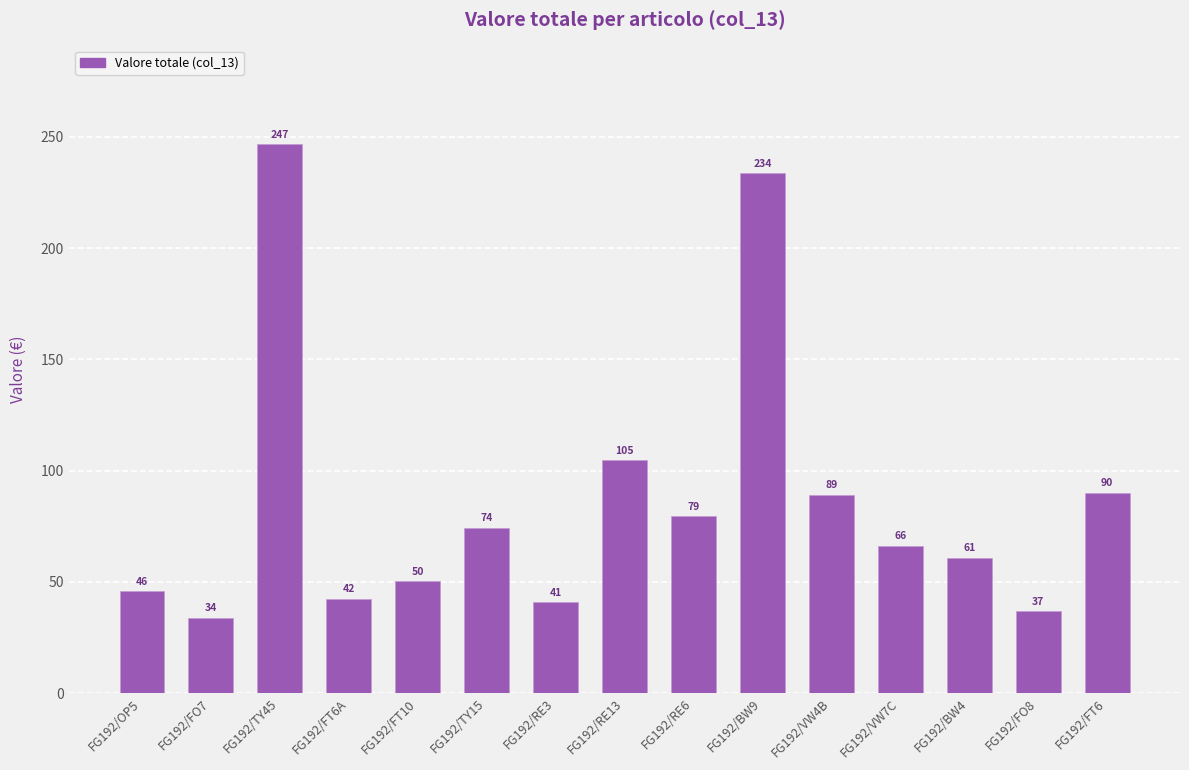

What is the average value?

86.3